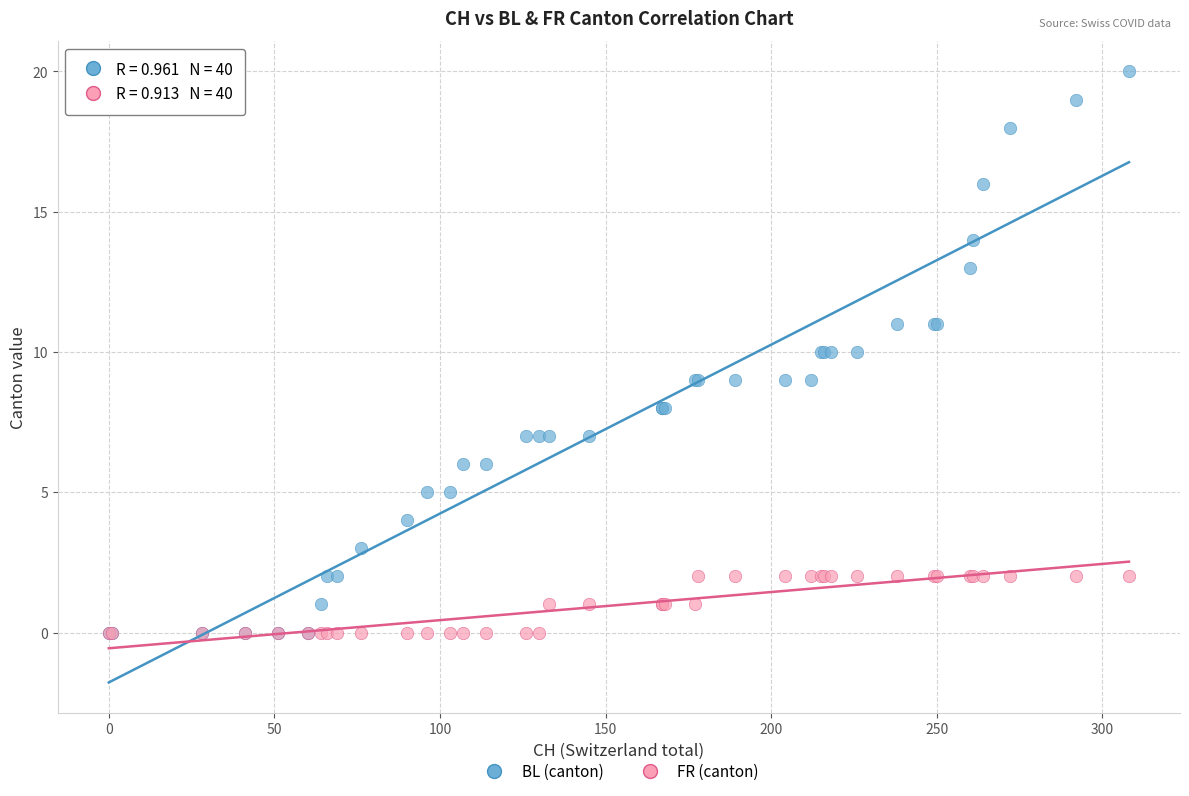

Which series has the widest spread of Y values?

BL (canton)